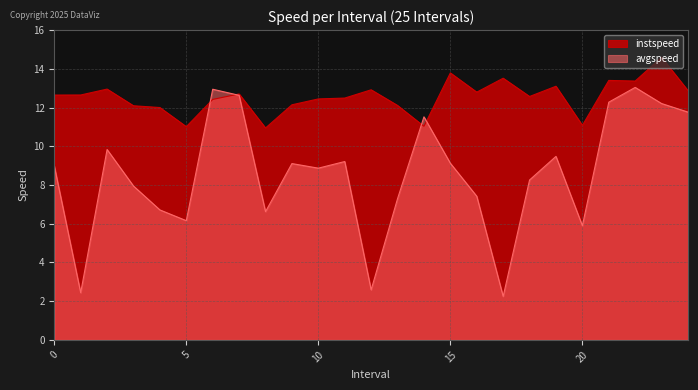

What is the lowest value of the avgspeed series?

2.2